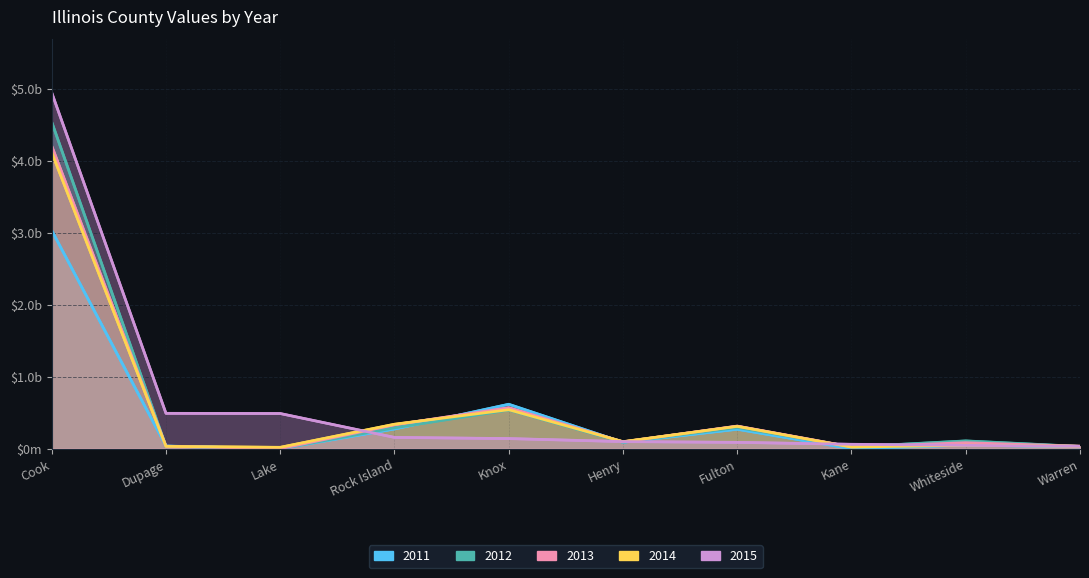

Reading left to right, list all the values displayed in this chart.

2015: Cook=4949142000	Dupage=491255000	Lake=488565000	Rock Island=156591000	Knox=140301000	Henry=98445000	Fulton=87741000	Kane=60884000	Whiteside=46437000	Warren=33266000
2014: Cook=4119192000	Dupage=31978000	Lake=18761000	Rock Island=339723000	Knox=541704000	Henry=97408000	Fulton=310189000	Kane=22110000	Whiteside=48189000	Warren=33093000
2013: Cook=4208168000	Dupage=34091000	Lake=0	Rock Island=331839000	Knox=569467000	Henry=94626000	Fulton=313881000	Kane=24753000	Whiteside=82728000	Warren=33892000
2012: Cook=4541270000	Dupage=33369000	Lake=0	Rock Island=290007000	Knox=537935000	Henry=89756000	Fulton=293936000	Kane=25126000	Whiteside=107868000	Warren=31075000
2011: Cook=3033229000	Dupage=36658000	Lake=0	Rock Island=273600000	Knox=617219000	Henry=88803000	Fulton=270120000	Kane=0	Whiteside=49366000	Warren=26044000